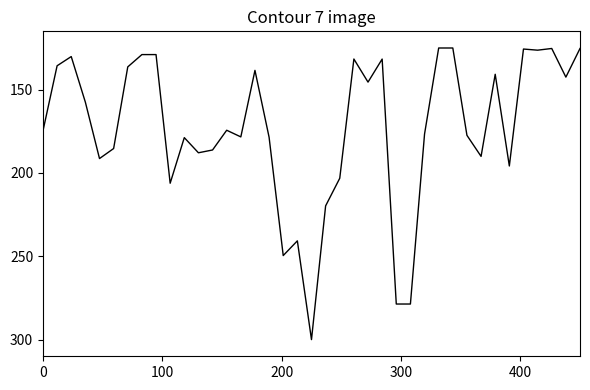

What is the smallest value displayed?

125.0